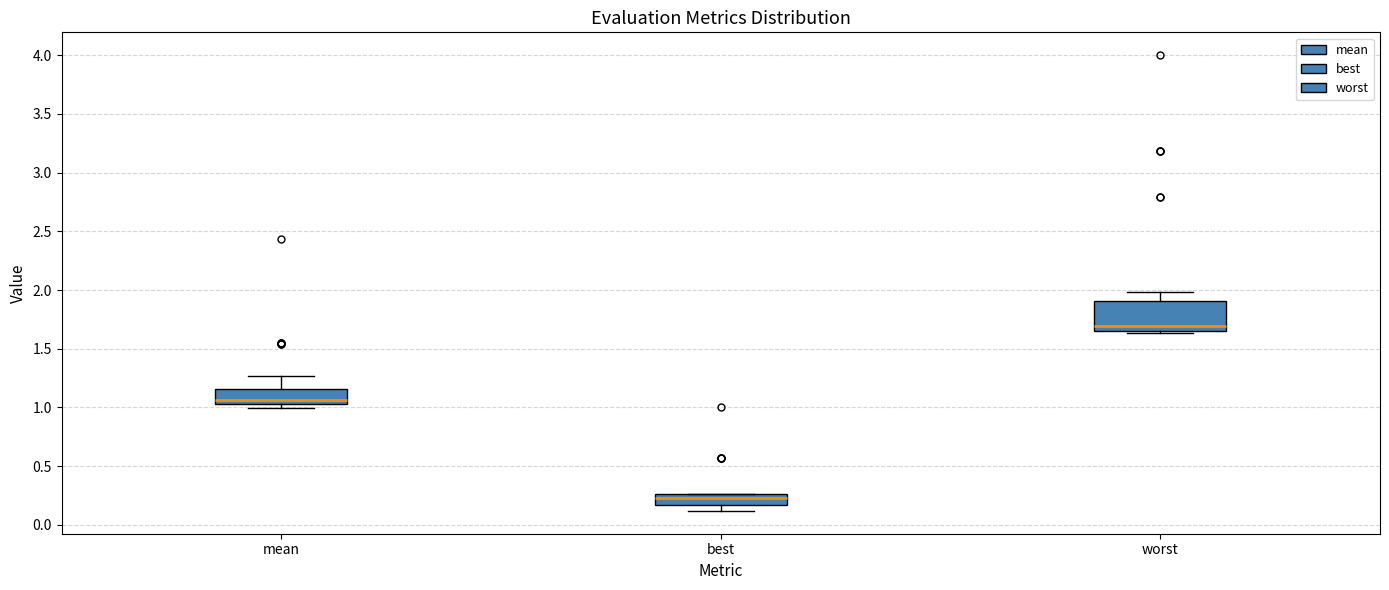

Reading left to right, read every box against the y-axis: the position of its median line, the range the box covers, and the ends of its whiskers. The values are not printed on the chart, so give them approximately, as read against the axis.

mean: median 1.05 (just above the box's lower edge), box 1.05 to 1.15, whiskers 1.00 to 1.25
best: median 0.25 (inside the box), box 0.15 to 0.25, whiskers 0.10 to 0.25
worst: median 1.70, box 1.65 to 1.90, whiskers 1.65 (just below the box's lower edge) to 2.00